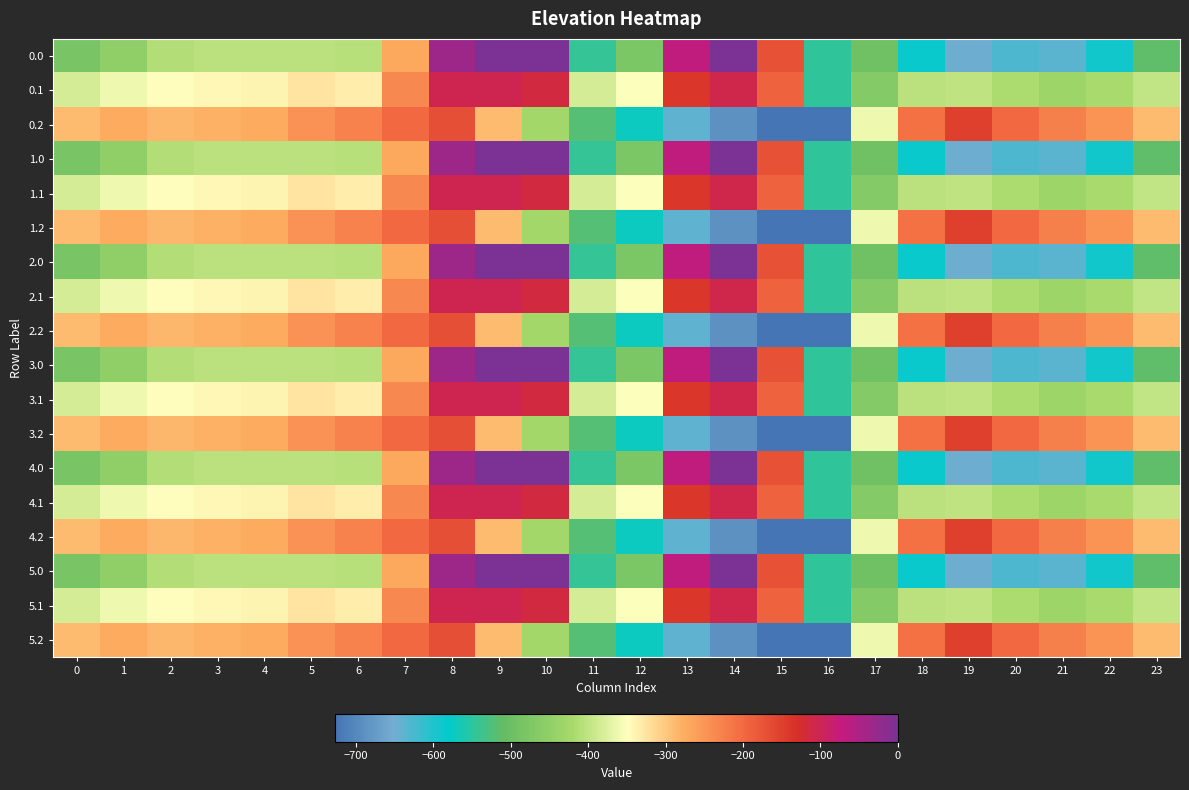

Reading right to left, what are all the values shown in this chart?

0.0: 23=-511.3	22=-592.3	21=-638.4	20=-629.9	19=-649.2	18=-586.7	17=-494.8	16=-545.4	15=-172.8	14=-0.3	13=-70.2	12=-477.2	11=-544.3	10=0.0	9=0.0	8=-35.0	7=-270.7	6=-408.0	5=-403.8	4=-404.9	3=-404.4	2=-410.3	1=-449.5	0=-482.0
0.1: 23=-399.4	22=-419.9	21=-432.4	20=-414.5	19=-400.2	18=-405.4	17=-466.6	16=-547.3	15=-190.4	14=-105.5	13=-141.2	12=-350.8	11=-384.7	10=-114.0	9=-104.8	8=-102.3	7=-234.9	6=-332.2	5=-325.7	4=-339.6	3=-342.7	2=-347.9	1=-361.1	0=-384.6
0.2: 23=-287.5	22=-247.4	21=-226.4	20=-199.2	19=-151.0	18=-210.0	17=-362.4	16=-726.6	15=-725.8	14=-687.4	13=-640.4	12=-571.2	11=-520.6	10=-423.5	9=-288.5	8=-169.5	7=-199.0	6=-228.8	5=-245.0	4=-274.4	3=-281.0	2=-285.5	1=-272.7	0=-287.1
1.0: 23=-511.3	22=-592.3	21=-638.4	20=-629.9	19=-649.2	18=-586.7	17=-494.8	16=-545.4	15=-172.8	14=-0.3	13=-70.2	12=-477.2	11=-544.3	10=0.0	9=0.0	8=-35.0	7=-270.7	6=-408.0	5=-403.8	4=-404.9	3=-404.4	2=-410.3	1=-449.5	0=-482.0
1.1: 23=-399.4	22=-419.9	21=-432.4	20=-414.5	19=-400.2	18=-405.4	17=-466.6	16=-547.3	15=-190.4	14=-105.5	13=-141.2	12=-350.8	11=-384.7	10=-114.0	9=-104.8	8=-102.3	7=-234.9	6=-332.2	5=-325.7	4=-339.6	3=-342.7	2=-347.9	1=-361.1	0=-384.6
1.2: 23=-287.5	22=-247.4	21=-226.4	20=-199.2	19=-151.0	18=-210.0	17=-362.4	16=-726.6	15=-725.8	14=-687.4	13=-640.4	12=-571.2	11=-520.6	10=-423.5	9=-288.5	8=-169.5	7=-199.0	6=-228.8	5=-245.0	4=-274.4	3=-281.0	2=-285.5	1=-272.7	0=-287.1
2.0: 23=-511.3	22=-592.3	21=-638.4	20=-629.9	19=-649.2	18=-586.7	17=-494.8	16=-545.4	15=-172.8	14=-0.3	13=-70.2	12=-477.2	11=-544.3	10=0.0	9=0.0	8=-35.0	7=-270.7	6=-408.0	5=-403.8	4=-404.9	3=-404.4	2=-410.3	1=-449.5	0=-482.0
2.1: 23=-399.4	22=-419.9	21=-432.4	20=-414.5	19=-400.2	18=-405.4	17=-466.6	16=-547.3	15=-190.4	14=-105.5	13=-141.2	12=-350.8	11=-384.7	10=-114.0	9=-104.8	8=-102.3	7=-234.9	6=-332.2	5=-325.7	4=-339.6	3=-342.7	2=-347.9	1=-361.1	0=-384.6
2.2: 23=-287.5	22=-247.4	21=-226.4	20=-199.2	19=-151.0	18=-210.0	17=-362.4	16=-726.6	15=-725.8	14=-687.4	13=-640.4	12=-571.2	11=-520.6	10=-423.5	9=-288.5	8=-169.5	7=-199.0	6=-228.8	5=-245.0	4=-274.4	3=-281.0	2=-285.5	1=-272.7	0=-287.1
3.0: 23=-511.3	22=-592.3	21=-638.4	20=-629.9	19=-649.2	18=-586.7	17=-494.8	16=-545.4	15=-172.8	14=-0.3	13=-70.2	12=-477.2	11=-544.3	10=0.0	9=0.0	8=-35.0	7=-270.7	6=-408.0	5=-403.8	4=-404.9	3=-404.4	2=-410.3	1=-449.5	0=-482.0
3.1: 23=-399.4	22=-419.9	21=-432.4	20=-414.5	19=-400.2	18=-405.4	17=-466.6	16=-547.3	15=-190.4	14=-105.5	13=-141.2	12=-350.8	11=-384.7	10=-114.0	9=-104.8	8=-102.3	7=-234.9	6=-332.2	5=-325.7	4=-339.6	3=-342.7	2=-347.9	1=-361.1	0=-384.6
3.2: 23=-287.5	22=-247.4	21=-226.4	20=-199.2	19=-151.0	18=-210.0	17=-362.4	16=-726.6	15=-725.8	14=-687.4	13=-640.4	12=-571.2	11=-520.6	10=-423.5	9=-288.5	8=-169.5	7=-199.0	6=-228.8	5=-245.0	4=-274.4	3=-281.0	2=-285.5	1=-272.7	0=-287.1
4.0: 23=-511.3	22=-592.3	21=-638.4	20=-629.9	19=-649.2	18=-586.7	17=-494.8	16=-545.4	15=-172.8	14=-0.3	13=-70.2	12=-477.2	11=-544.3	10=0.0	9=0.0	8=-35.0	7=-270.7	6=-408.0	5=-403.8	4=-404.9	3=-404.4	2=-410.3	1=-449.5	0=-482.0
4.1: 23=-399.4	22=-419.9	21=-432.4	20=-414.5	19=-400.2	18=-405.4	17=-466.6	16=-547.3	15=-190.4	14=-105.5	13=-141.2	12=-350.8	11=-384.7	10=-114.0	9=-104.8	8=-102.3	7=-234.9	6=-332.2	5=-325.7	4=-339.6	3=-342.7	2=-347.9	1=-361.1	0=-384.6
4.2: 23=-287.5	22=-247.4	21=-226.4	20=-199.2	19=-151.0	18=-210.0	17=-362.4	16=-726.6	15=-725.8	14=-687.4	13=-640.4	12=-571.2	11=-520.6	10=-423.5	9=-288.5	8=-169.5	7=-199.0	6=-228.8	5=-245.0	4=-274.4	3=-281.0	2=-285.5	1=-272.7	0=-287.1
5.0: 23=-511.3	22=-592.3	21=-638.4	20=-629.9	19=-649.2	18=-586.7	17=-494.8	16=-545.4	15=-172.8	14=-0.3	13=-70.2	12=-477.2	11=-544.3	10=0.0	9=0.0	8=-35.0	7=-270.7	6=-408.0	5=-403.8	4=-404.9	3=-404.4	2=-410.3	1=-449.5	0=-482.0
5.1: 23=-399.4	22=-419.9	21=-432.4	20=-414.5	19=-400.2	18=-405.4	17=-466.6	16=-547.3	15=-190.4	14=-105.5	13=-141.2	12=-350.8	11=-384.7	10=-114.0	9=-104.8	8=-102.3	7=-234.9	6=-332.2	5=-325.7	4=-339.6	3=-342.7	2=-347.9	1=-361.1	0=-384.6
5.2: 23=-287.5	22=-247.4	21=-226.4	20=-199.2	19=-151.0	18=-210.0	17=-362.4	16=-726.6	15=-725.8	14=-687.4	13=-640.4	12=-571.2	11=-520.6	10=-423.5	9=-288.5	8=-169.5	7=-199.0	6=-228.8	5=-245.0	4=-274.4	3=-281.0	2=-285.5	1=-272.7	0=-287.1